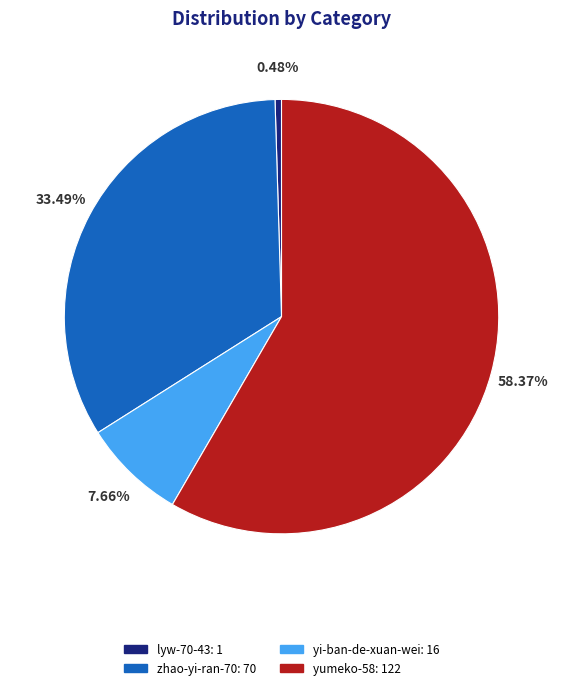

Rank the categories by value from lowest to highest.

lyw-70-43, yi-ban-de-xuan-wei, zhao-yi-ran-70, yumeko-58